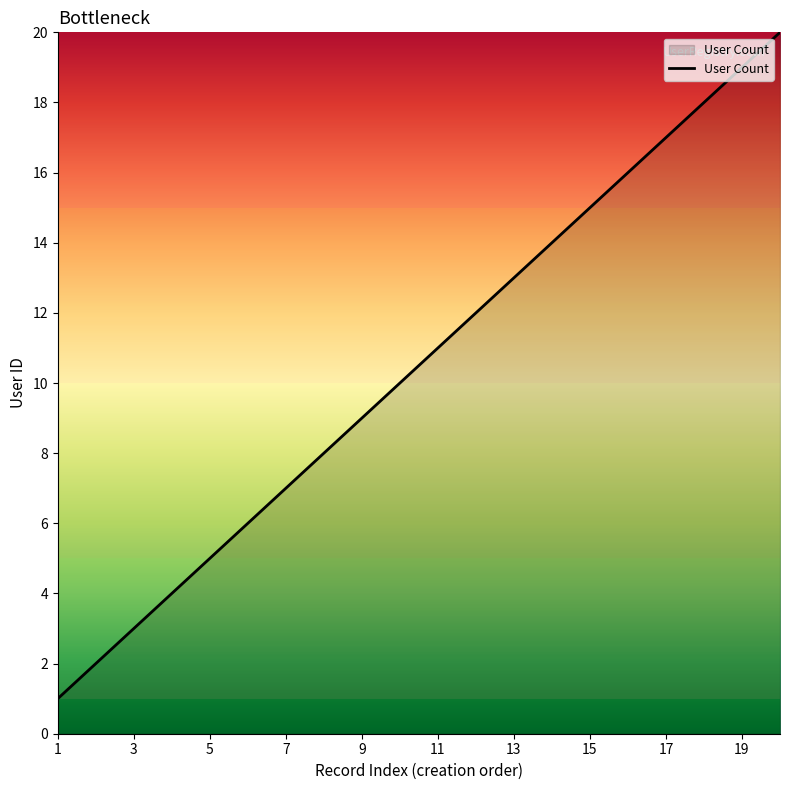

What is the difference between the maximum and minimum values?

19